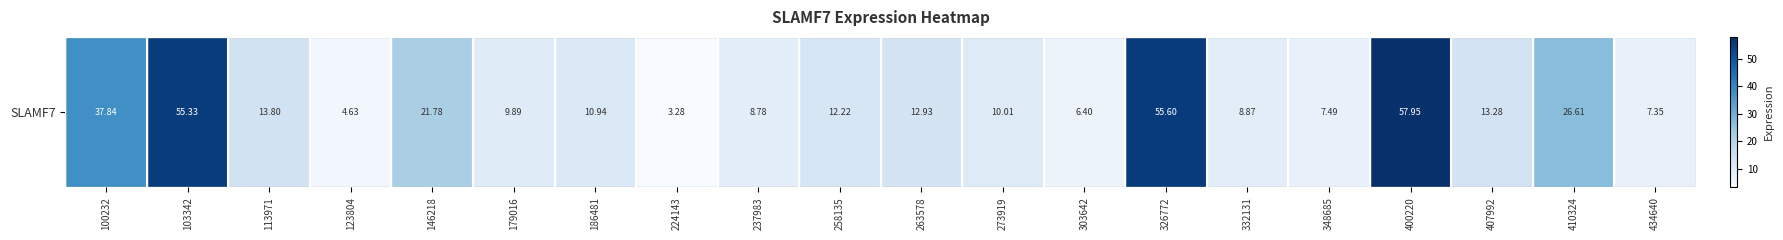

What is the sum of all values?

385.0